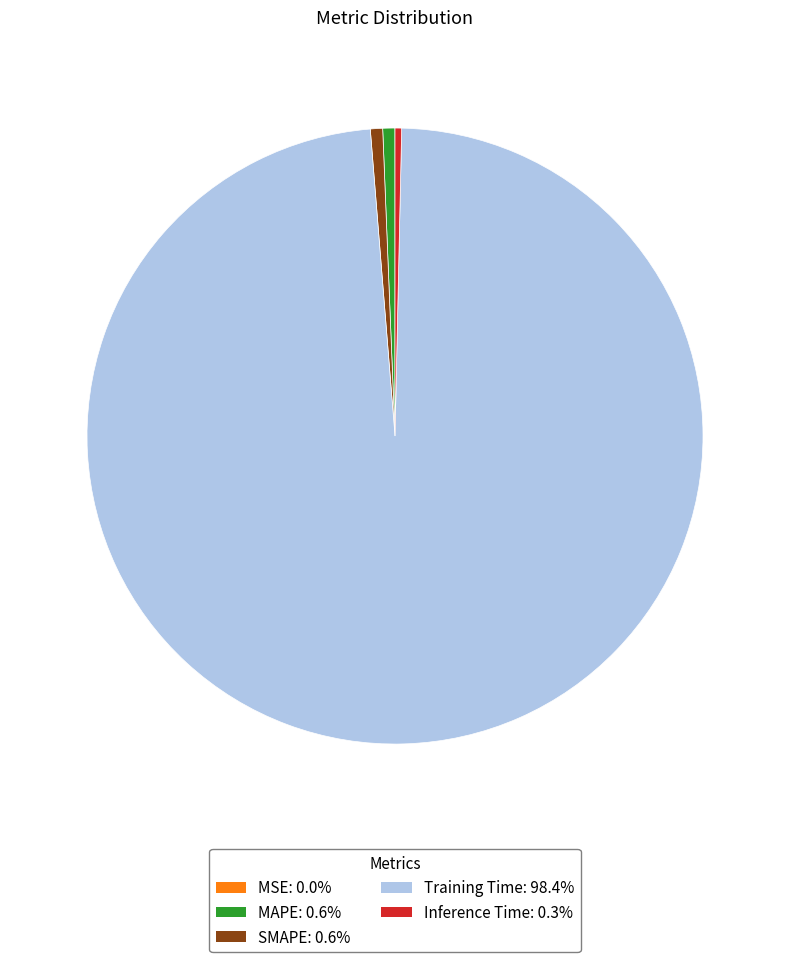

Combined, do SMAPE and Inference Time account for over 50%?

No